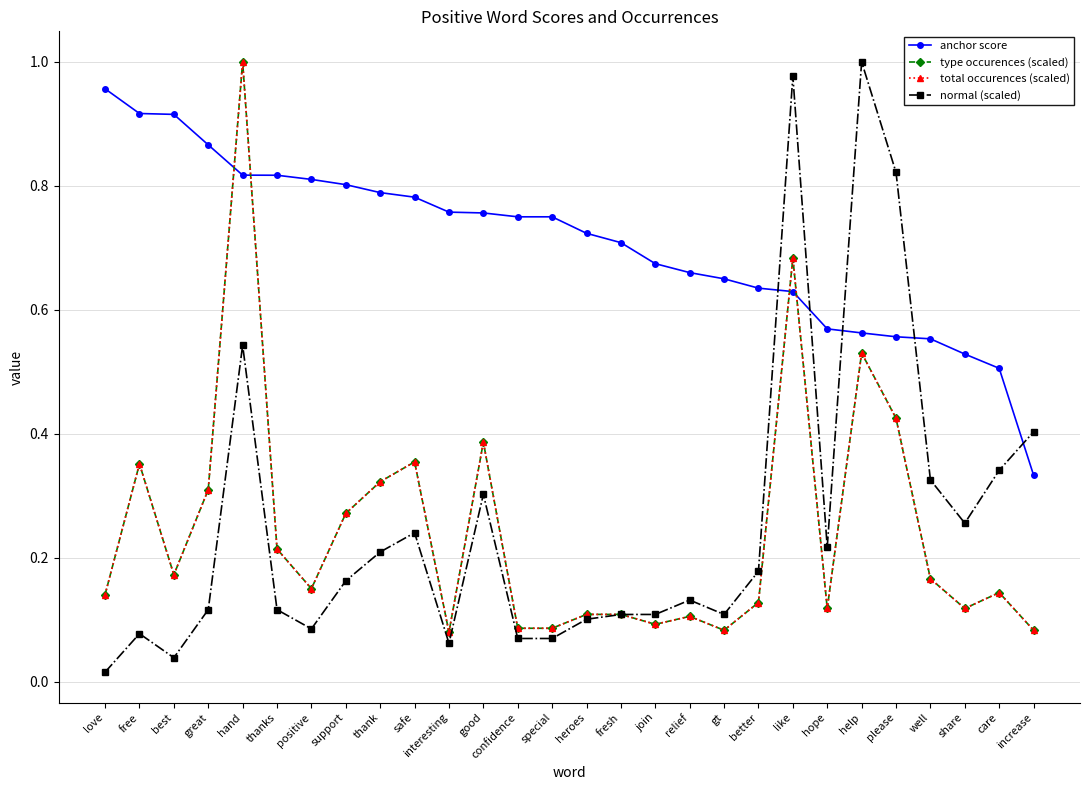

True or false: anchor score and normal (scaled) intersect in this chart.

True